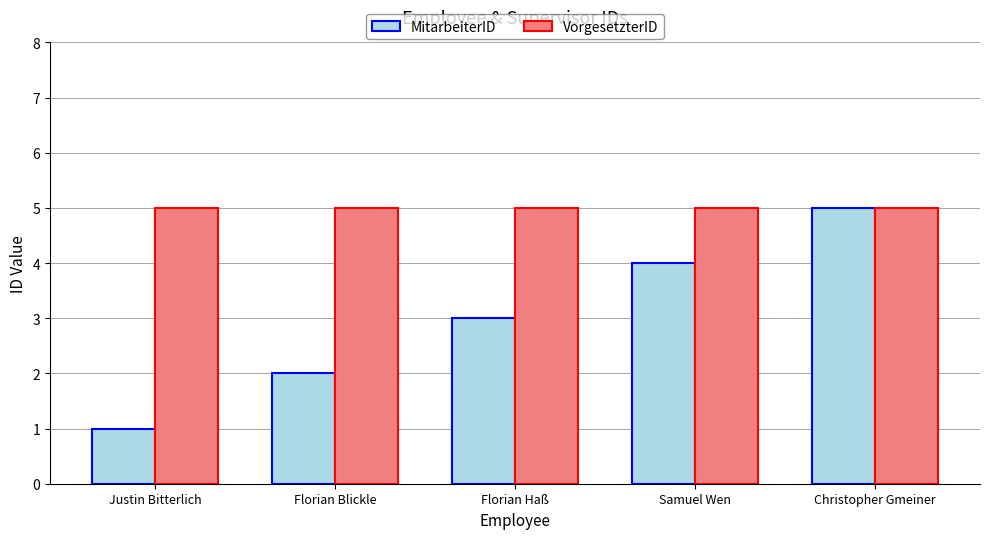

Which series changed the most between Justin Bitterlich and Florian Haß?

MitarbeiterID